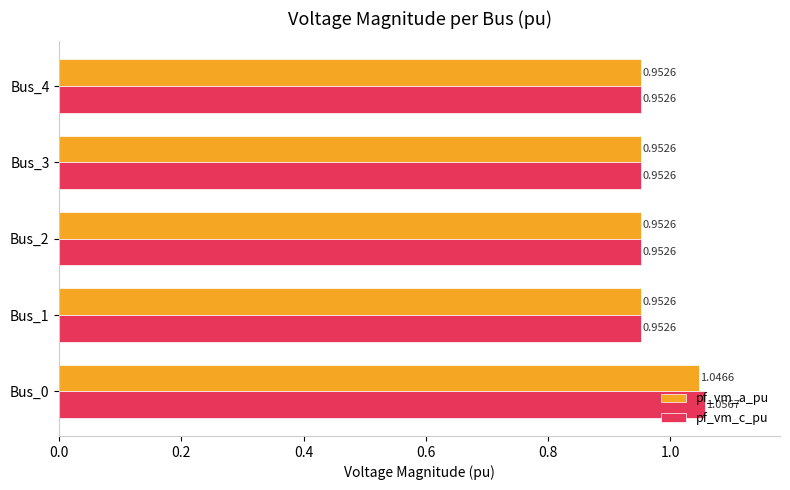

Count the number of data series in this chart.

2